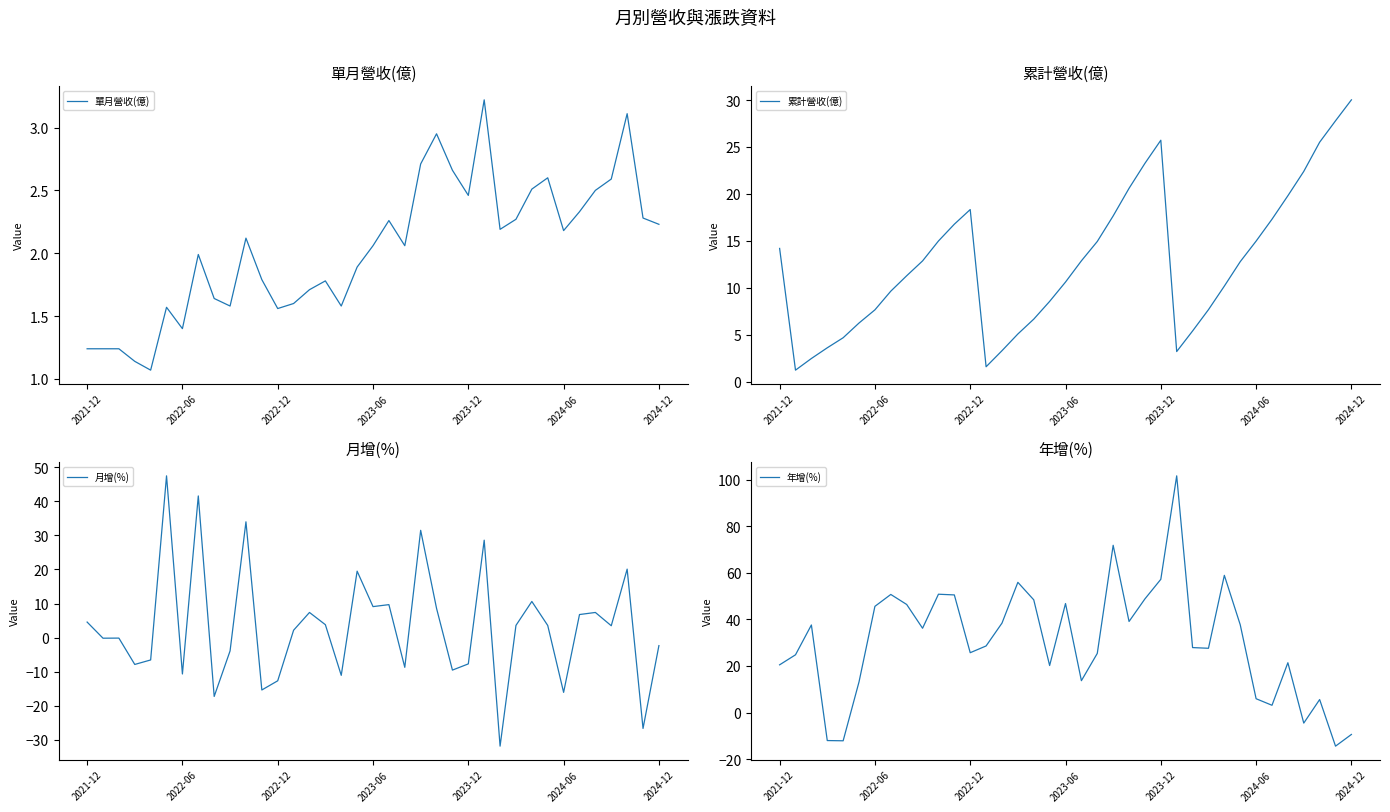

How many intersections are there between 單月營收(億) and 月增(%)?

19